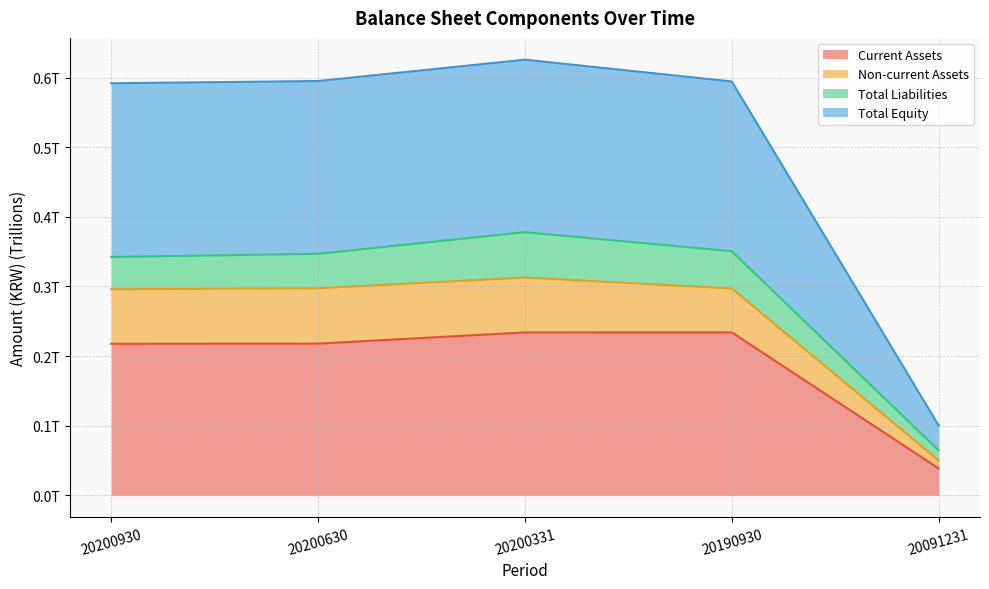

True or false: Current Assets has a value of 38758624749 at 20091231.

True